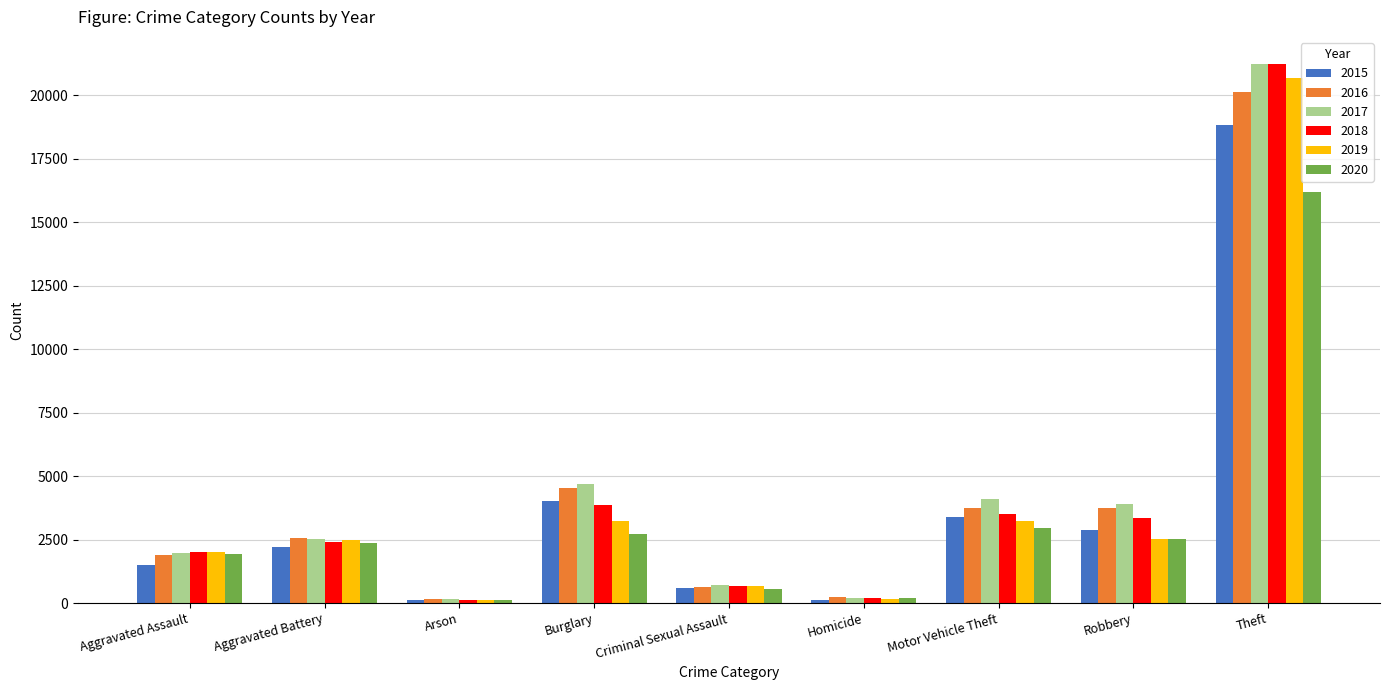

What is the maximum value shown in the chart?

21243